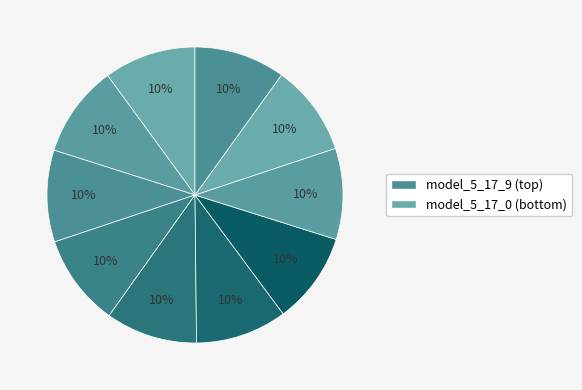

How many slices are in this pie chart?

10